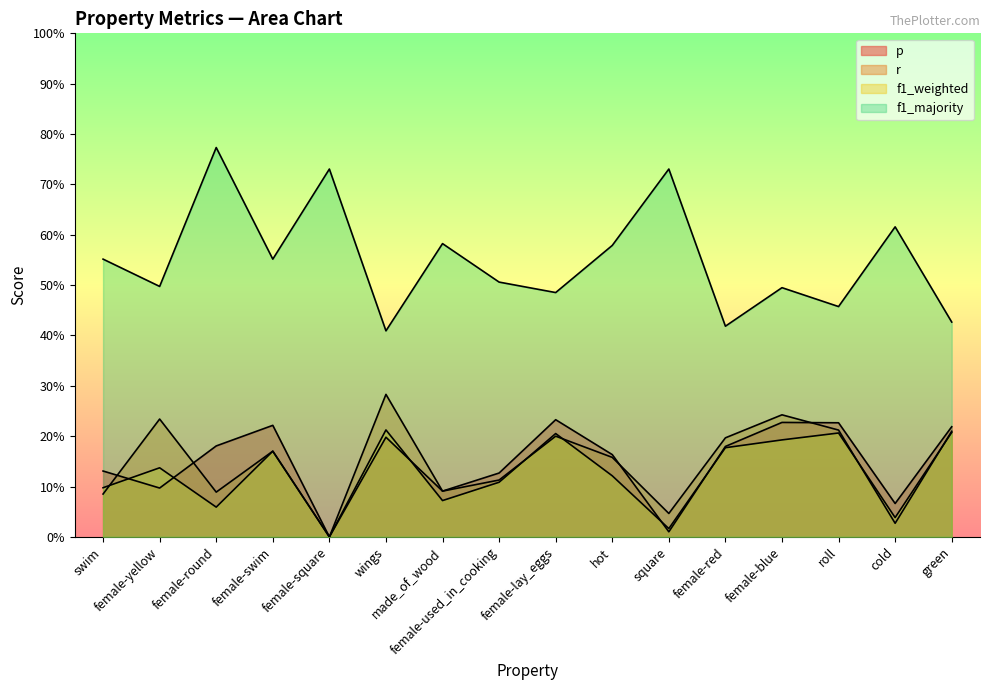

How many intersections are there between p and r?

4